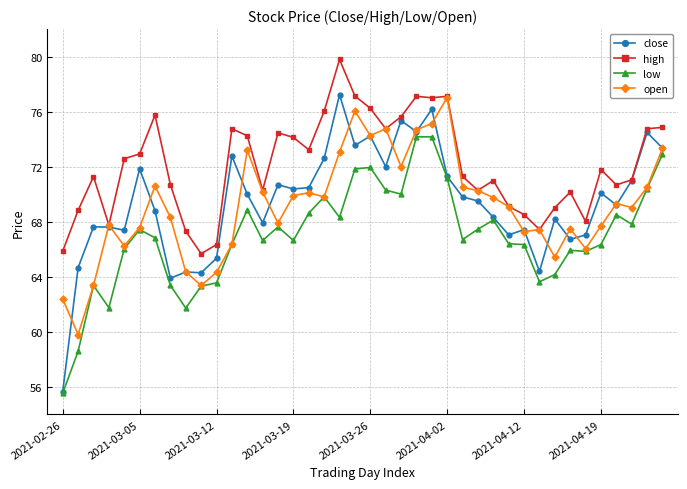

True or false: high and low intersect in this chart.

False